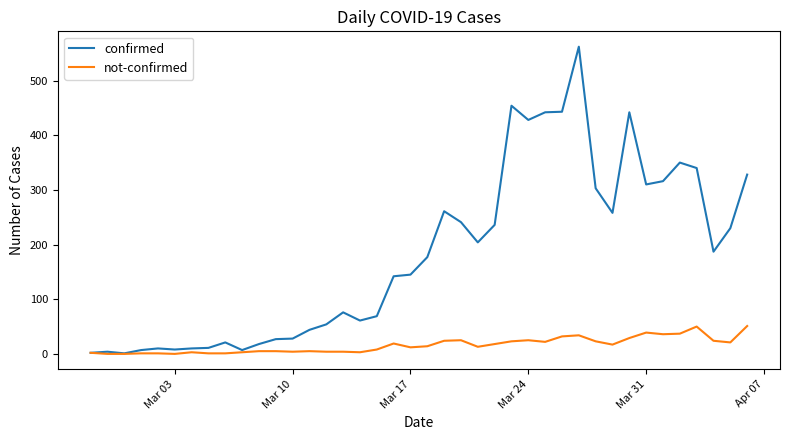

What is the difference between the maximum and minimum values in the confirmed series?

561